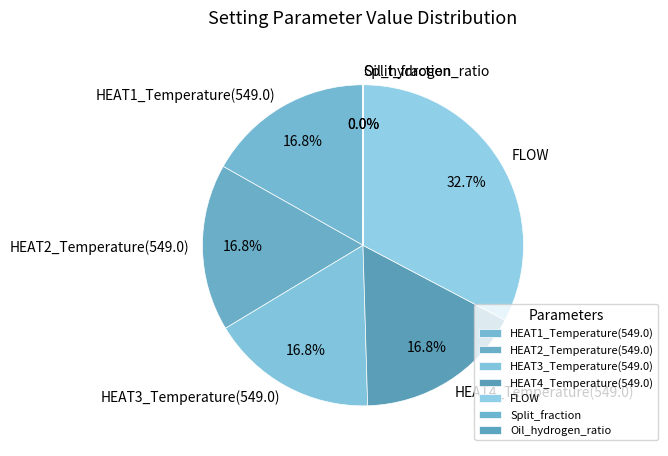

To the nearest percent, what percentage of the pie is HEAT1_Temperature(549.0)?

17%